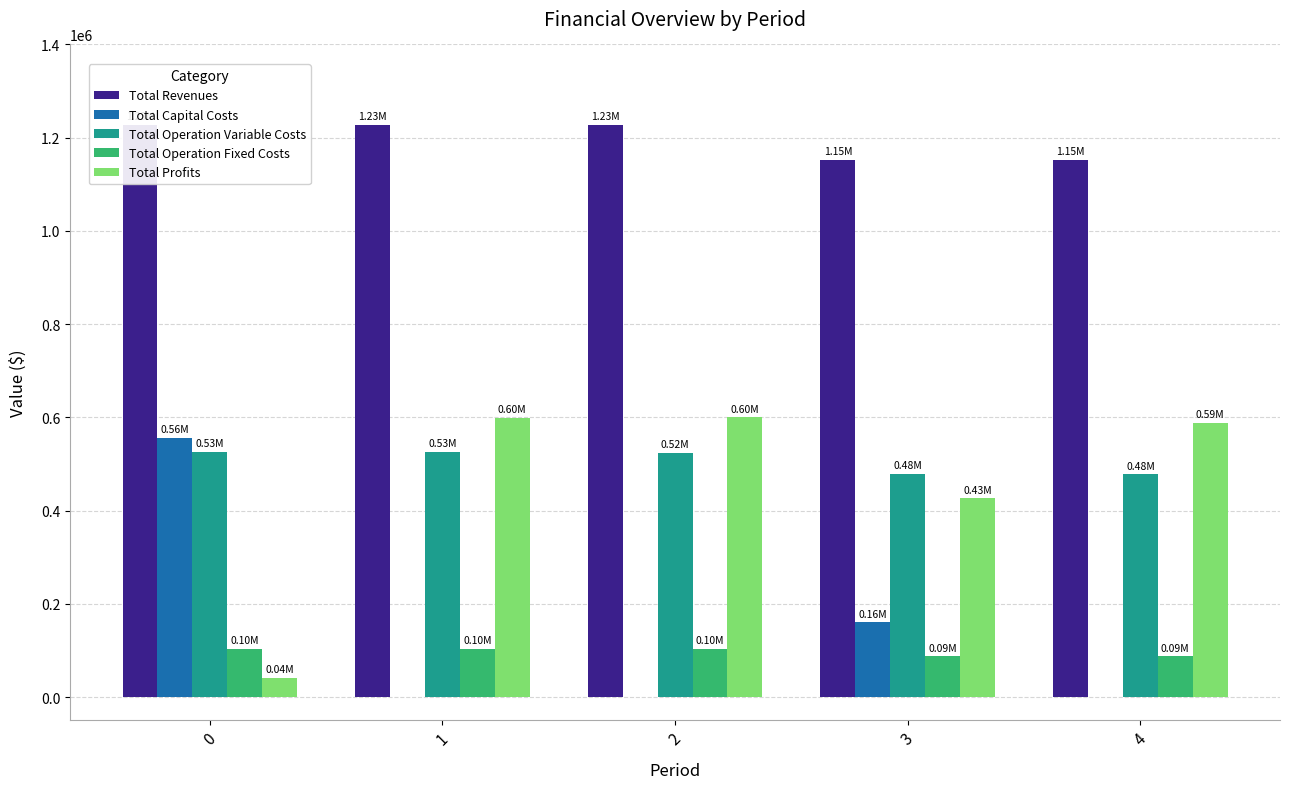

Reading left to right, transcribe all the data shown in this chart.

Total Revenues: 0=1227892.6	1=1227892.6	2=1227892.6	3=1152700.5	4=1152700.5
Total Capital Costs: 0=555713.0	1=0.0	2=0.0	3=160000.0	4=0.0
Total Operation Variable Costs: 0=526741.4	1=525284.3	2=523825.2	3=479078.0	4=477791.6
Total Operation Fixed Costs: 0=103957.8	1=103957.8	2=103957.8	3=87144.0	4=87144.0
Total Profits: 0=41480.4	1=598650.5	2=600109.6	3=426478.5	4=587764.9